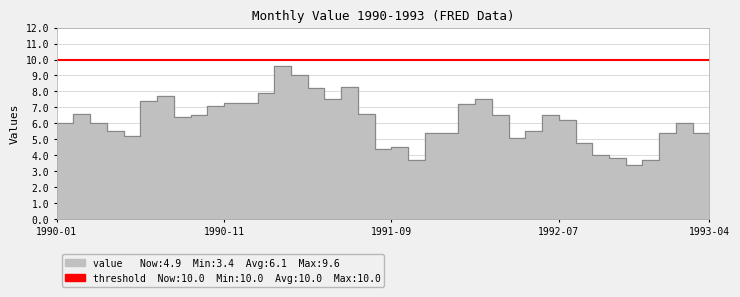

What is the sum of the values at 1991-06-01 and 1990-12-01?

15.6